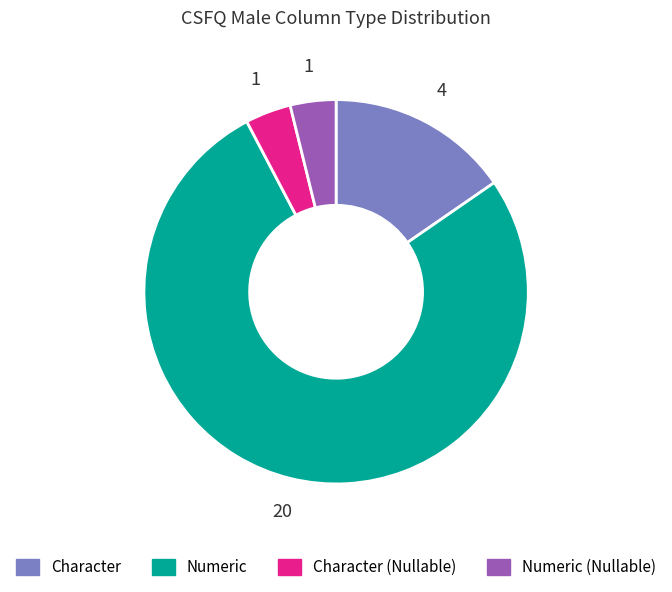

Count the number of slices in the pie.

4